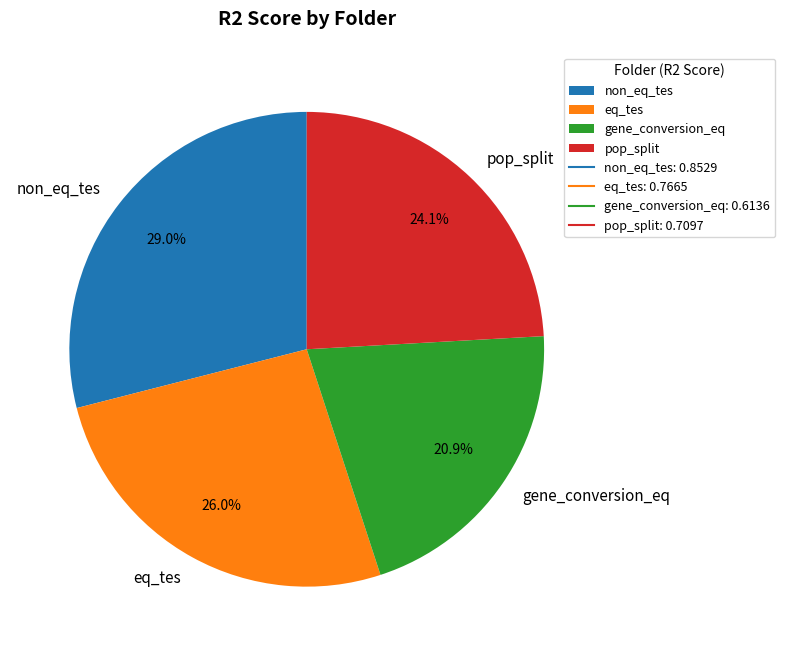

What is the largest slice in the pie chart?

non_eq_tes